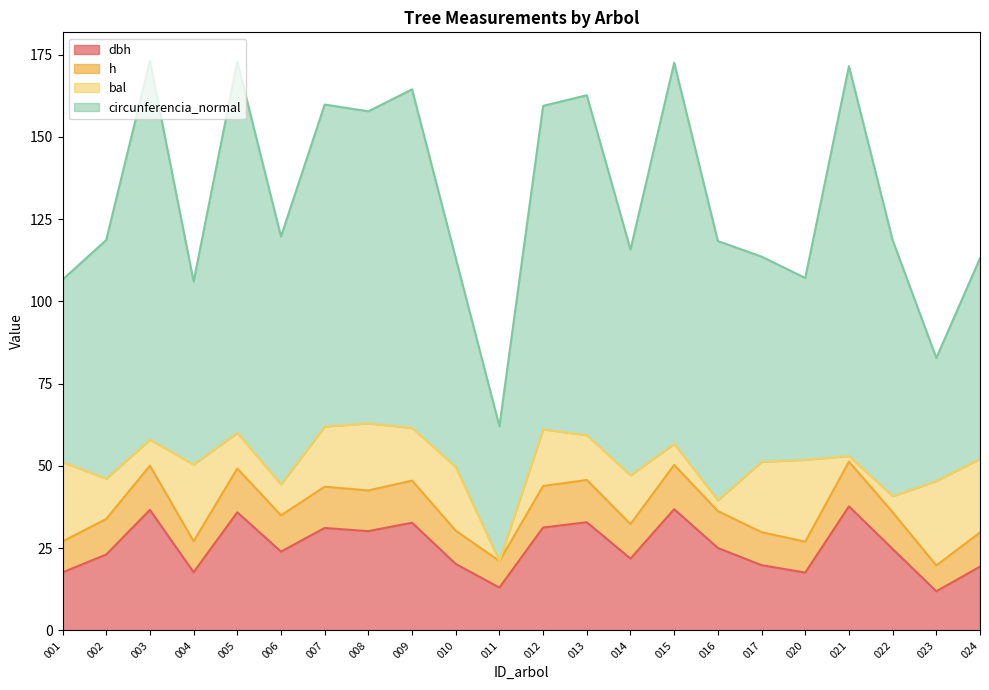

Does the chart display data point markers on the line(s)?

No